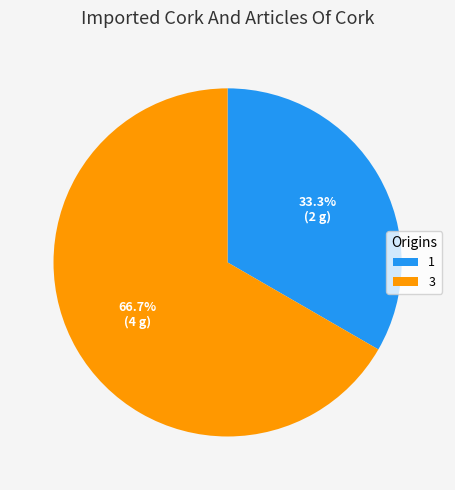

Is 1 the majority of the pie?

No